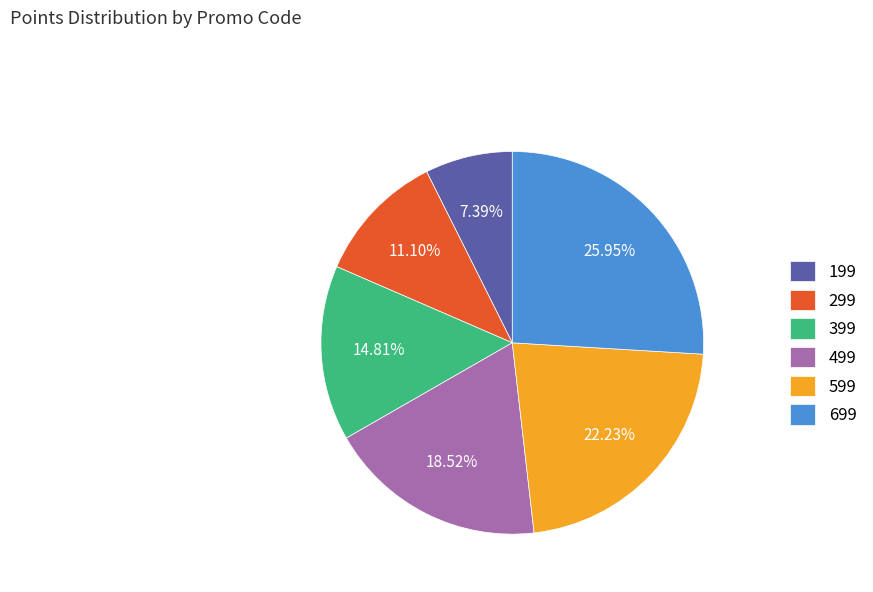

Does 599 represent more than half of the total?

No